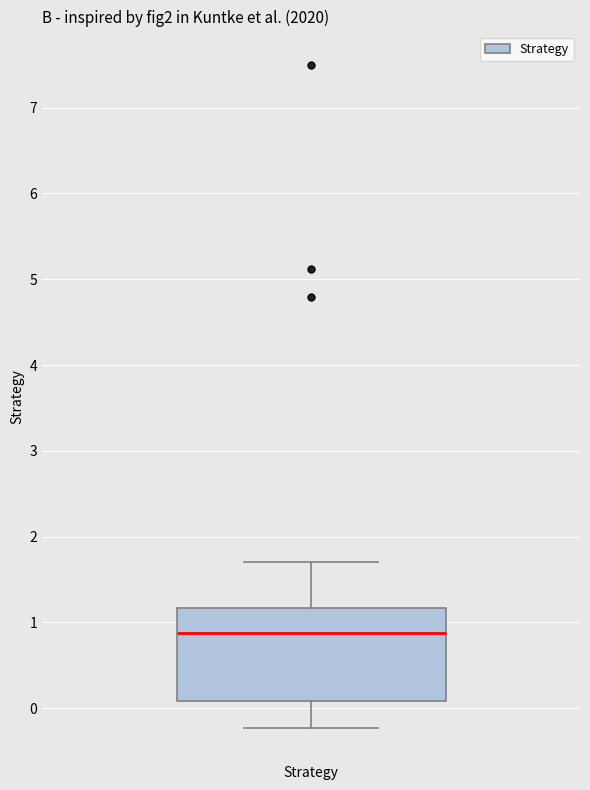

Read this box plot against the y-axis: the position of the median line, the range covered by the box, and the ends of both whiskers. The values are not printed on the chart, so give them approximately, as read against the axis.

median 0.9, box 0.1 to 1.2, whiskers -0.2 to 1.7